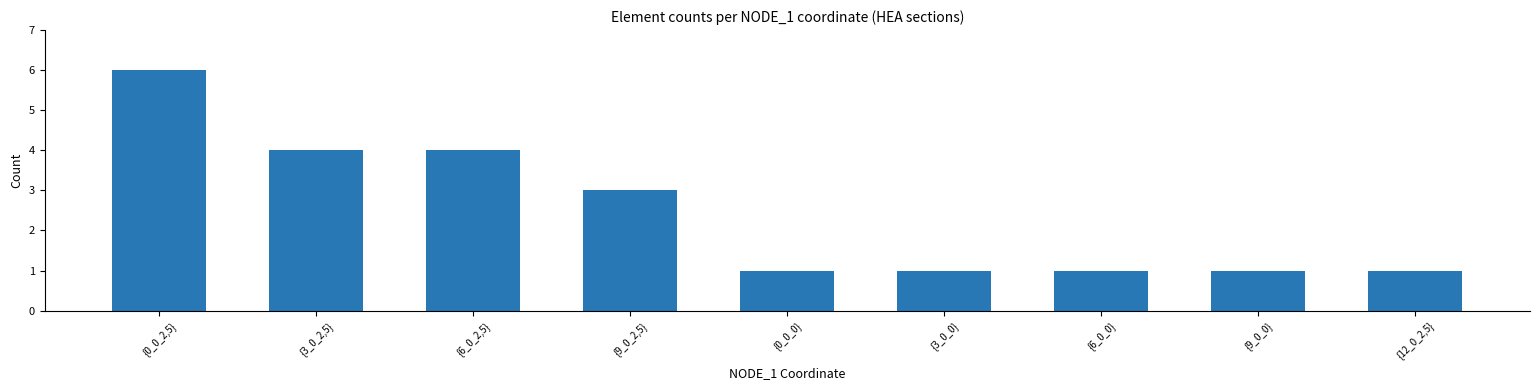

Is it true that the value at {0_0_0} is 0?

False